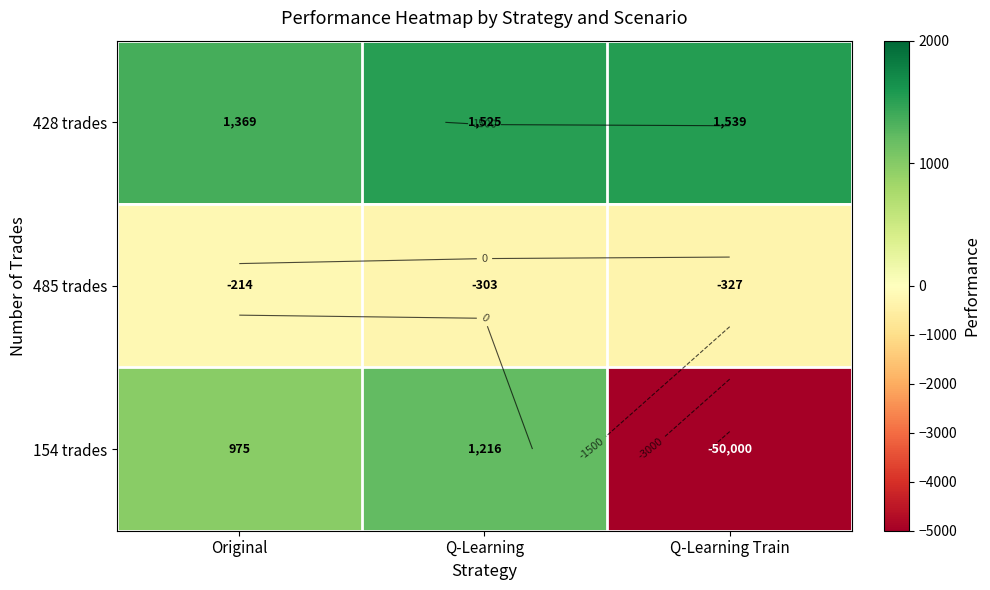

What value does the 428 trades series have at Q-Learning?

1524.9